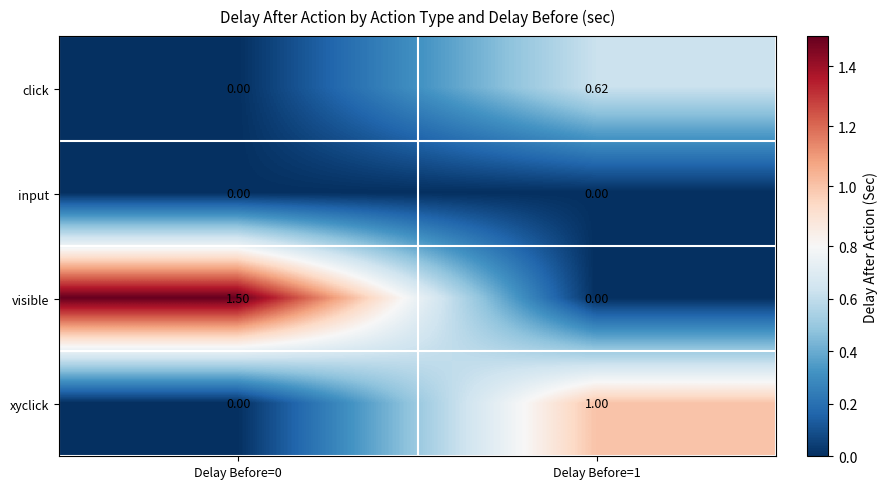

What is the total value across all series at Delay Before=1?

1.6